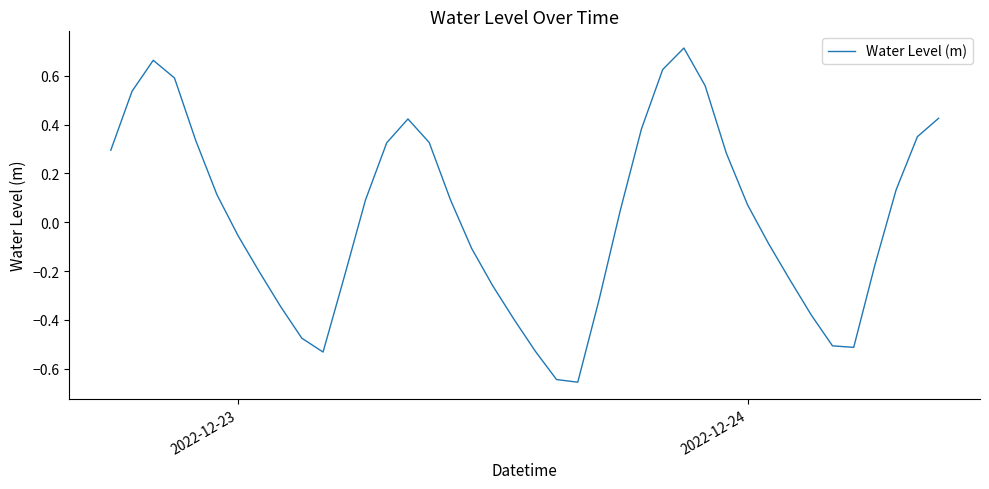

What is the difference between the maximum and minimum values?

1.4